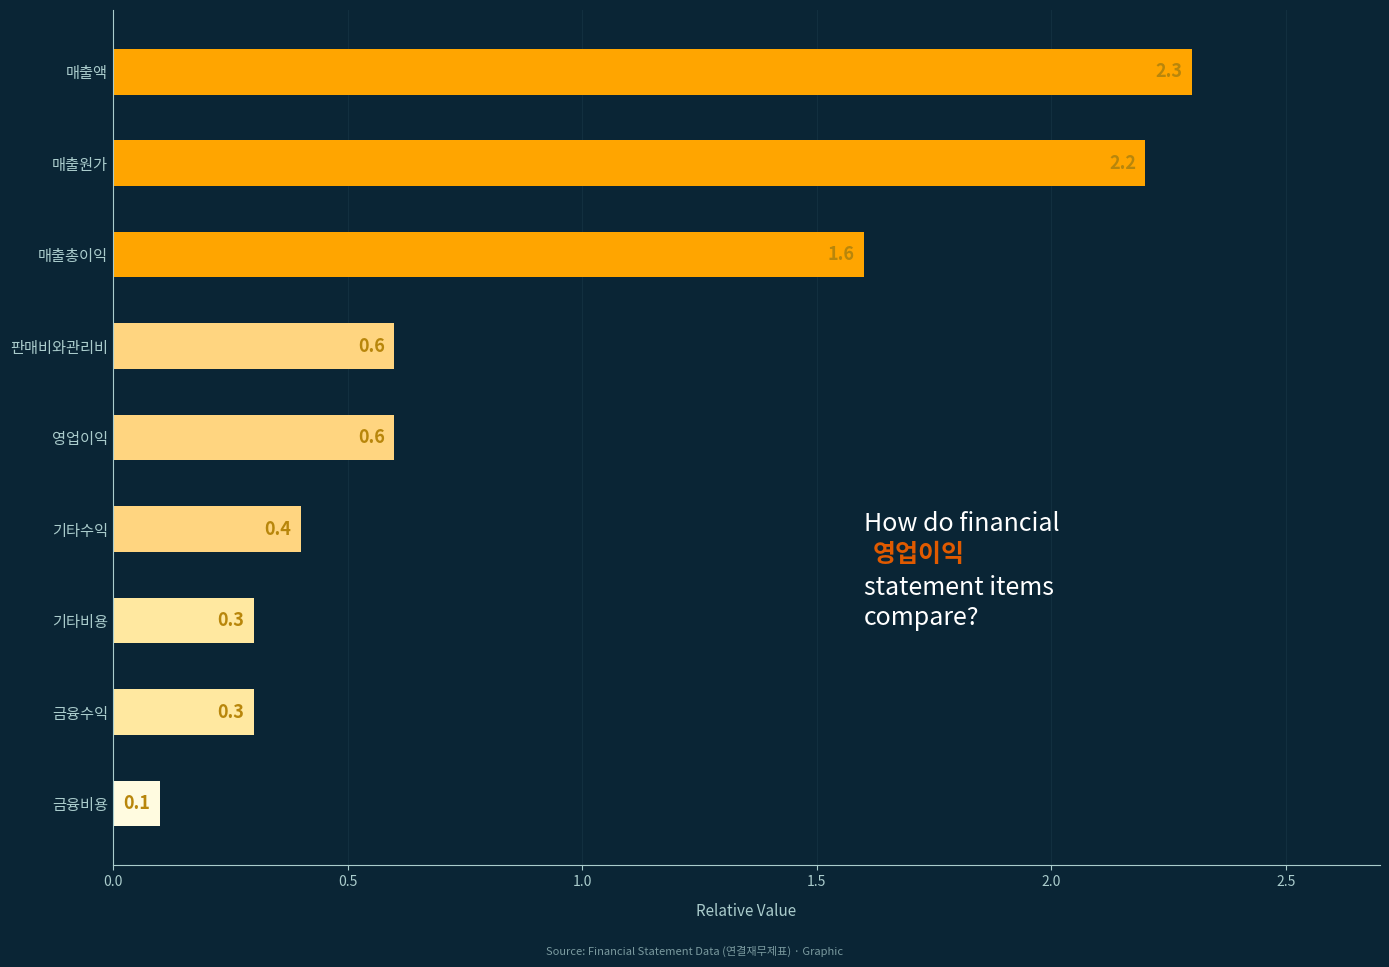

Reading top to bottom, extract all data points from this chart.

매출액=2.3	매출원가=2.2	매출총이익=1.6	판매비와관리비=0.6	영업이익=0.6	기타수익=0.4	기타비용=0.3	금융수익=0.3	금융비용=0.1